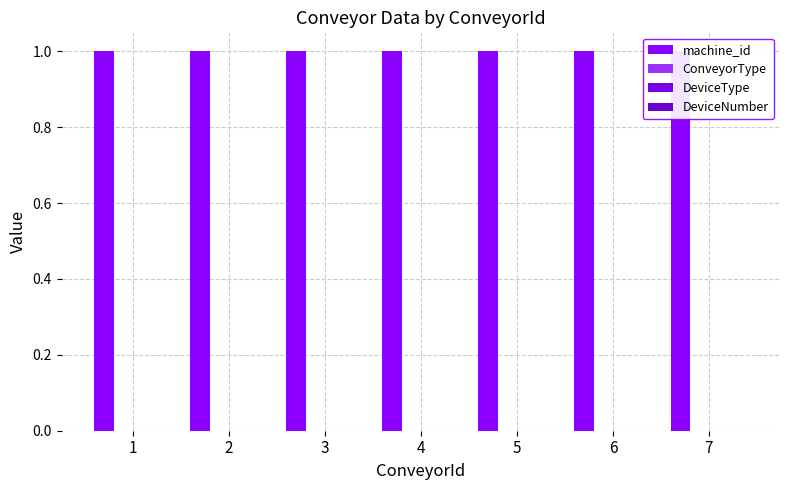

Between 4 and 7, which series saw the biggest shift?

machine_id